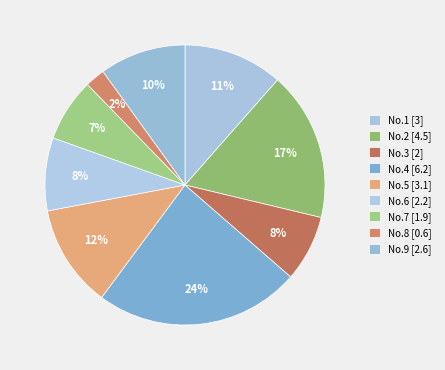

How many slices are in this pie chart?

9